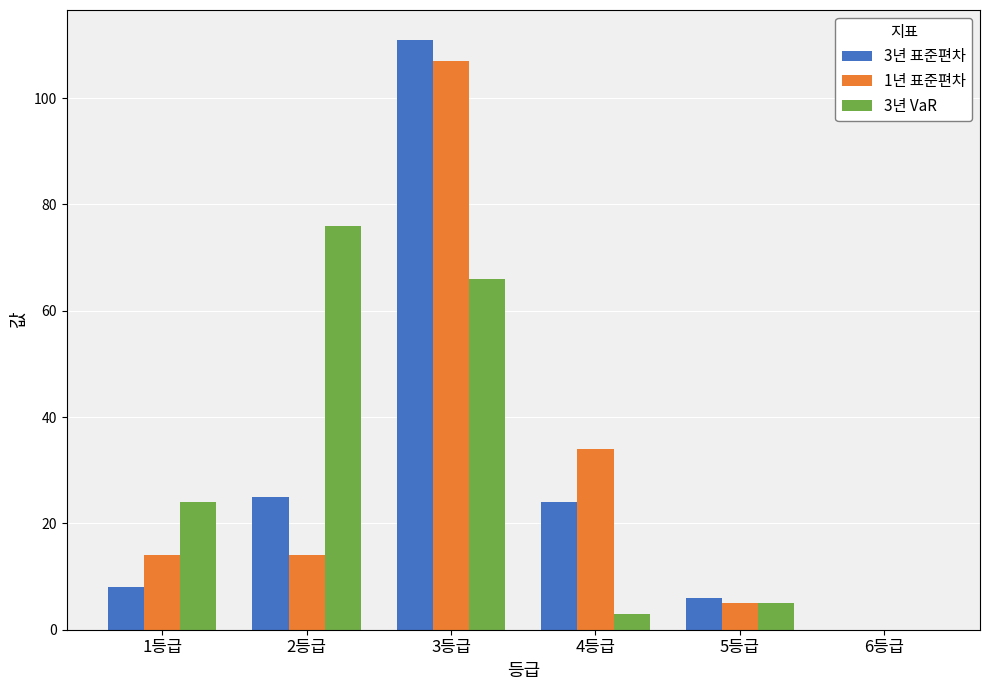

Which category has the highest value in the 3년 VaR series?

2등급